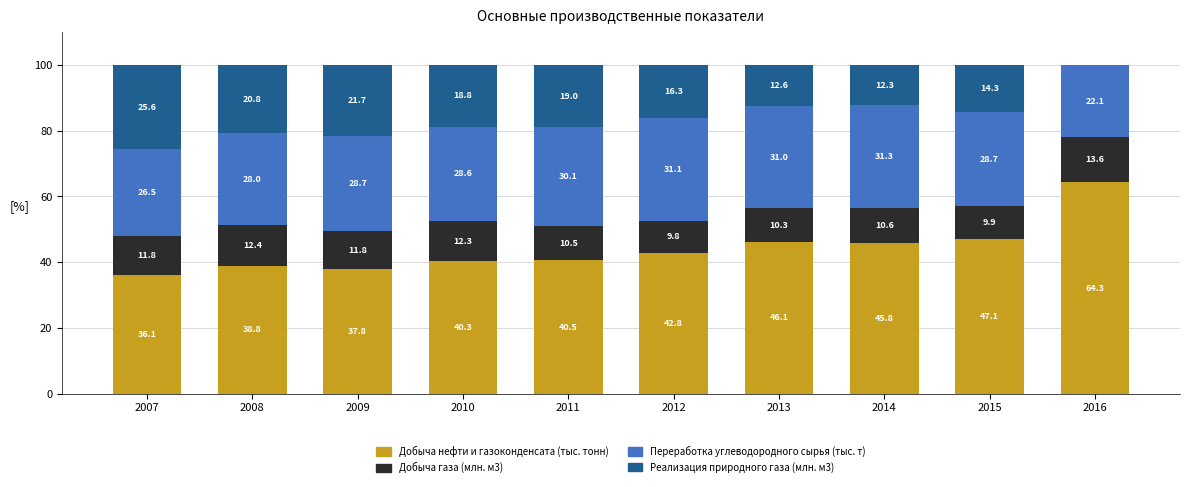

At which label is Добыча нефти и газоконденсата (тыс. тонн) closest to 50?

2015